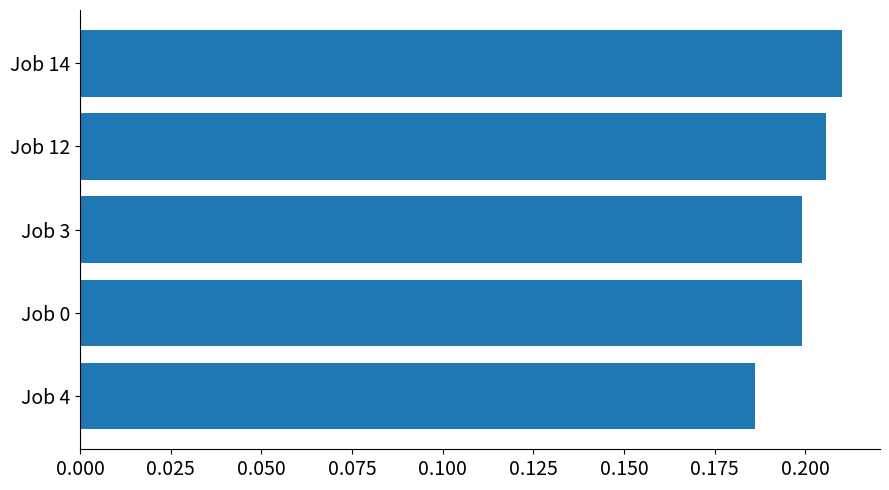

What is the sum of all values?

1.0